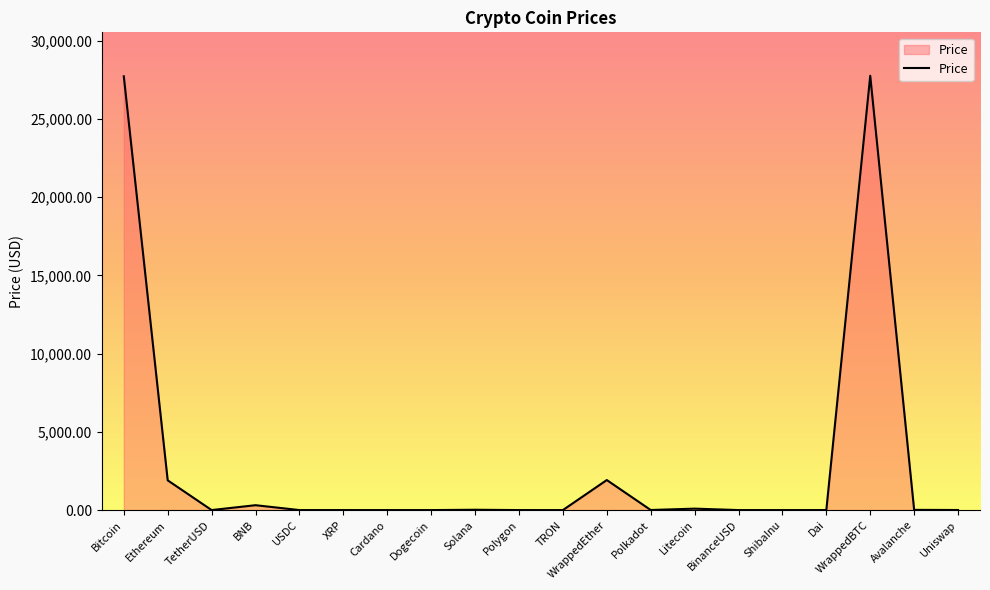

What is the maximum value shown in the chart?

27752.5